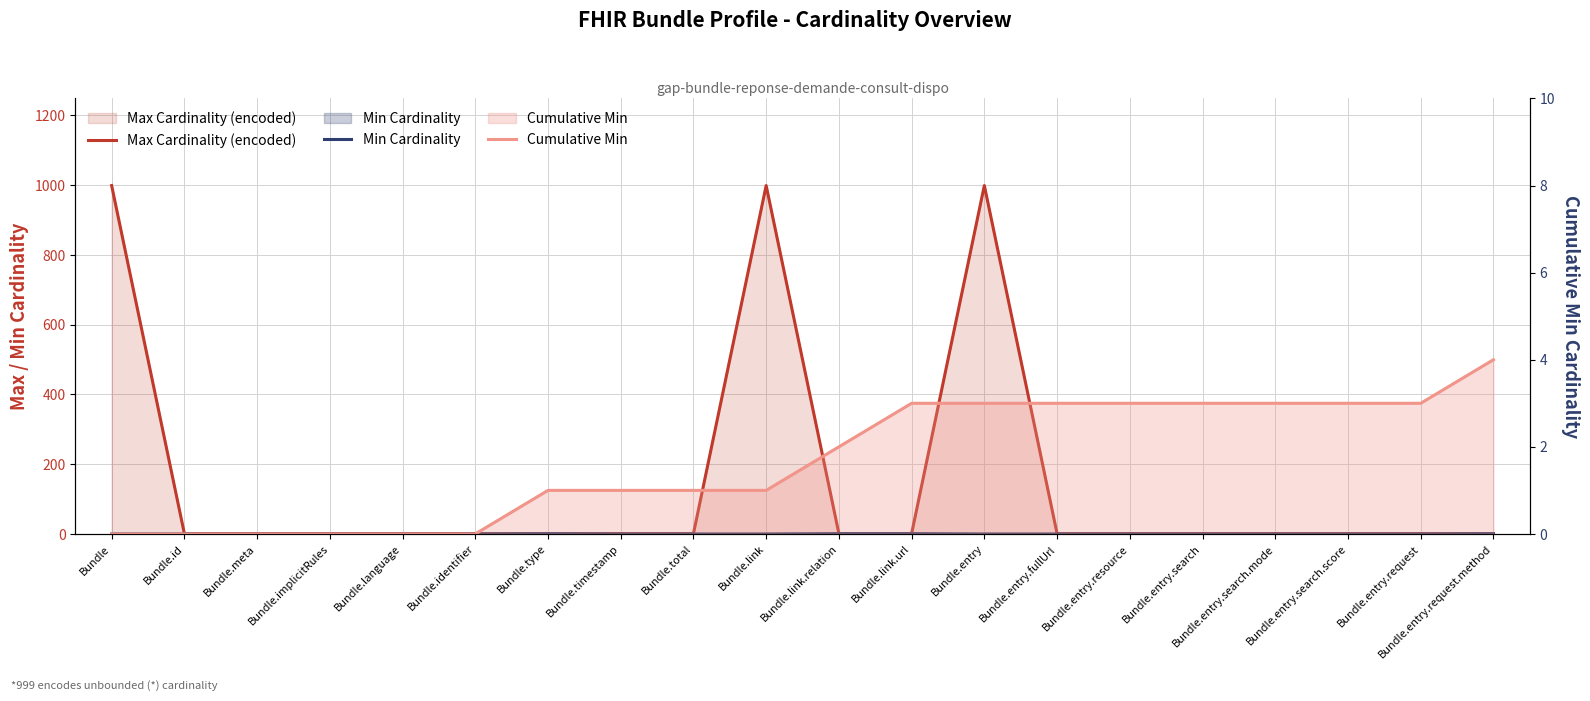

Which series has the largest range (max minus min)?

Max Cardinality (encoded)